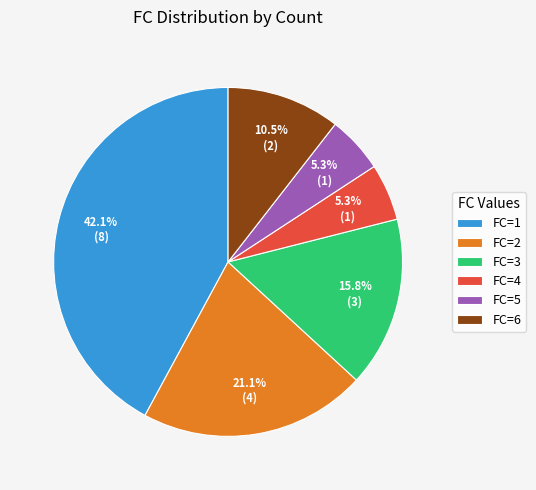

To the nearest percent, what is the difference between the largest and smallest slice percentages?

37%